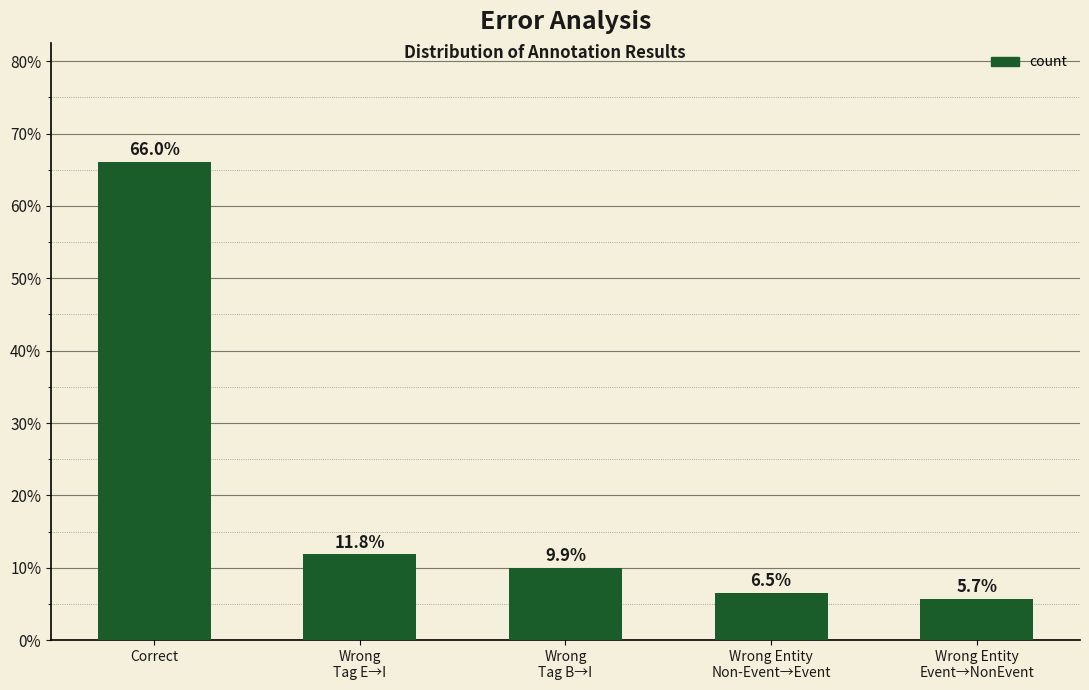

Reading right to left, extract all data points from this chart.

5.7	6.5	9.9	11.8	66.0